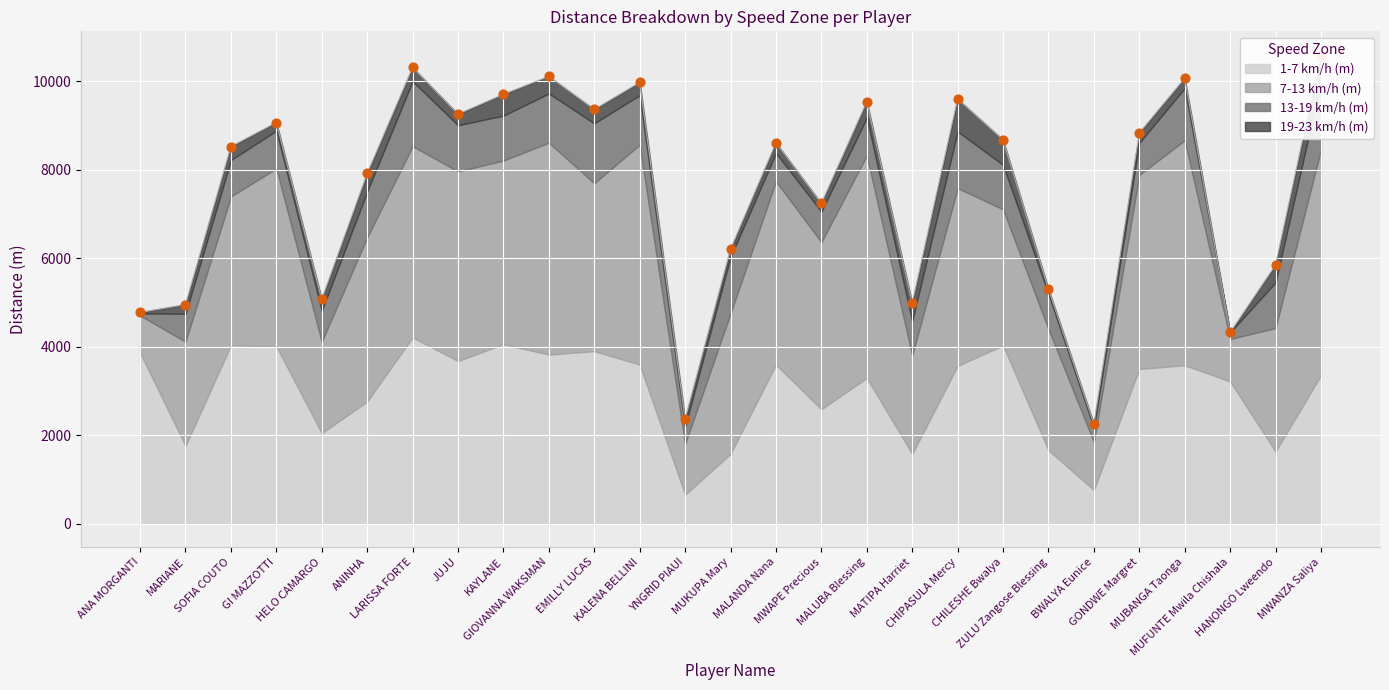

At how many categories does at least one series exceed 2811?

20